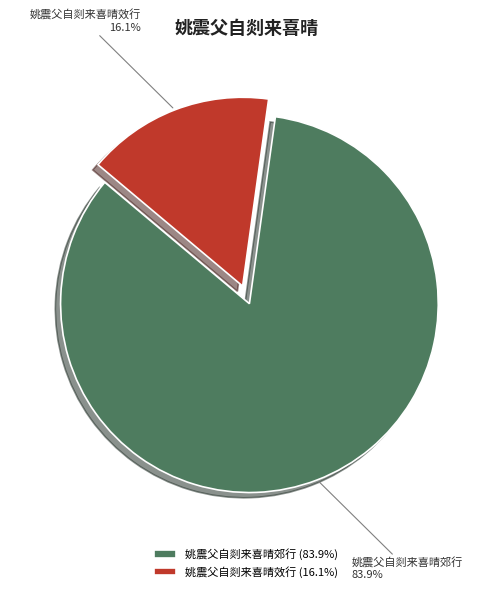

What percentage do 姚震父自剡来喜晴效行 and 姚震父自剡来喜晴郊行 together represent?

100.0%